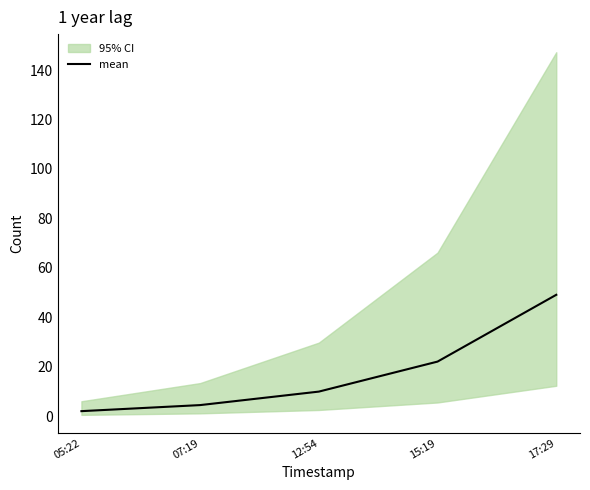

The chart shows a value of 4.5 at 07:19. True or false?

True